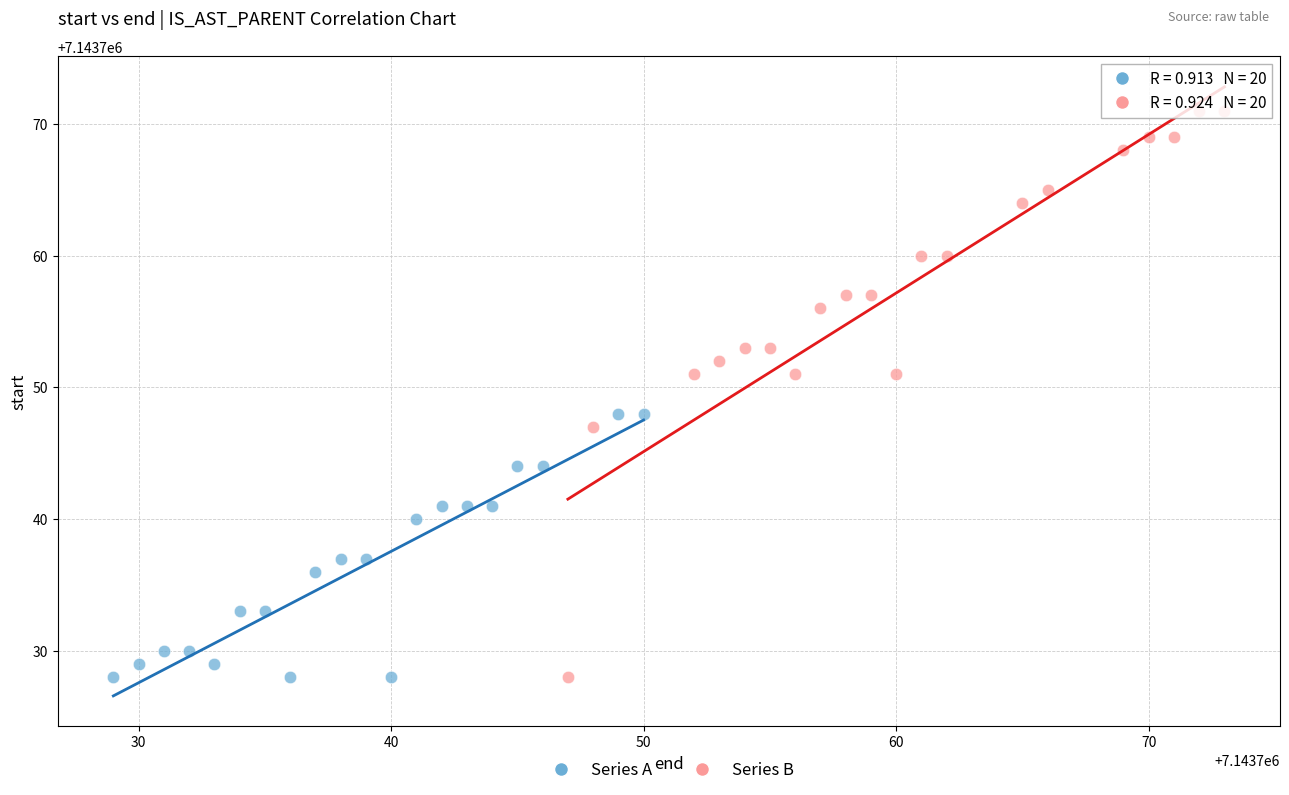

Which series has the largest Y range (max minus min)?

Series B